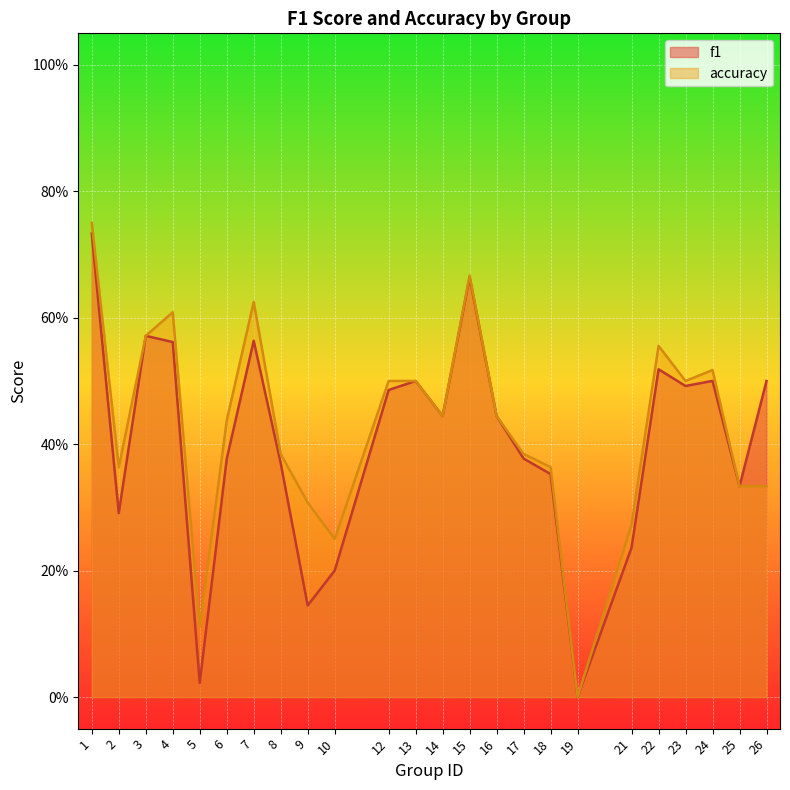

List the labels in order of f1 value, largest first.

1, 15, 3, 7, 4, 22, 24, 13, 26, 23, 12, 14, 16, 17, 6, 8, 18, 25, 2, 21, 10, 9, 5, 19